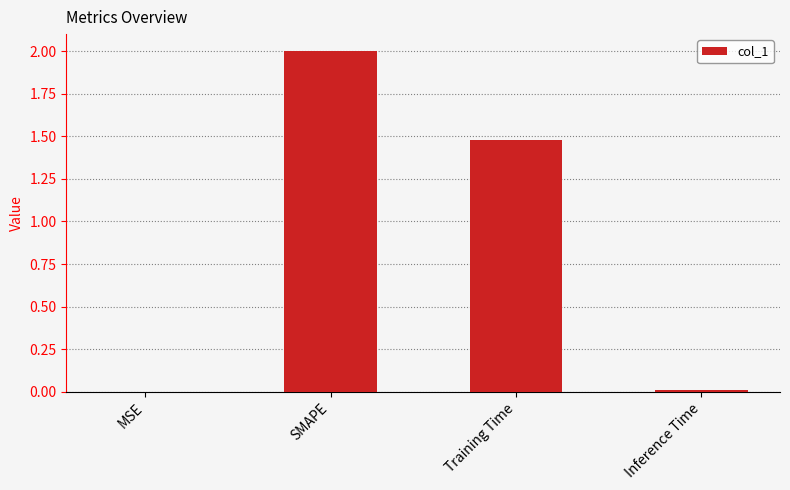

What is the maximum value shown in the chart?

2.0